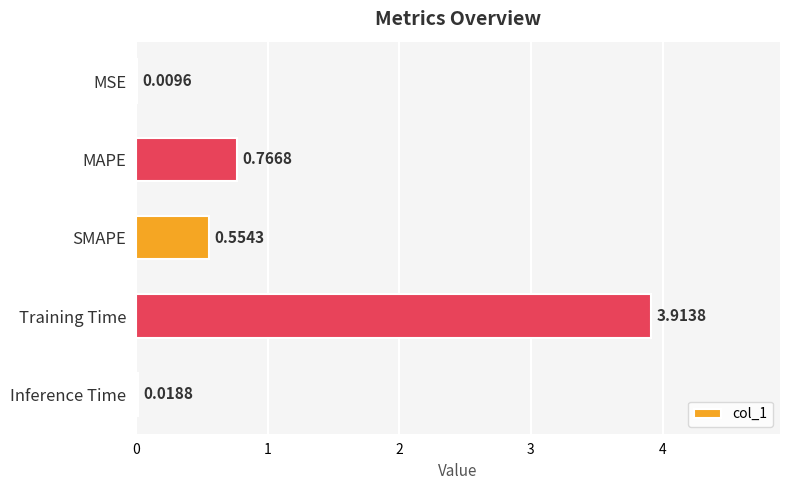

What is the average value?

1.1